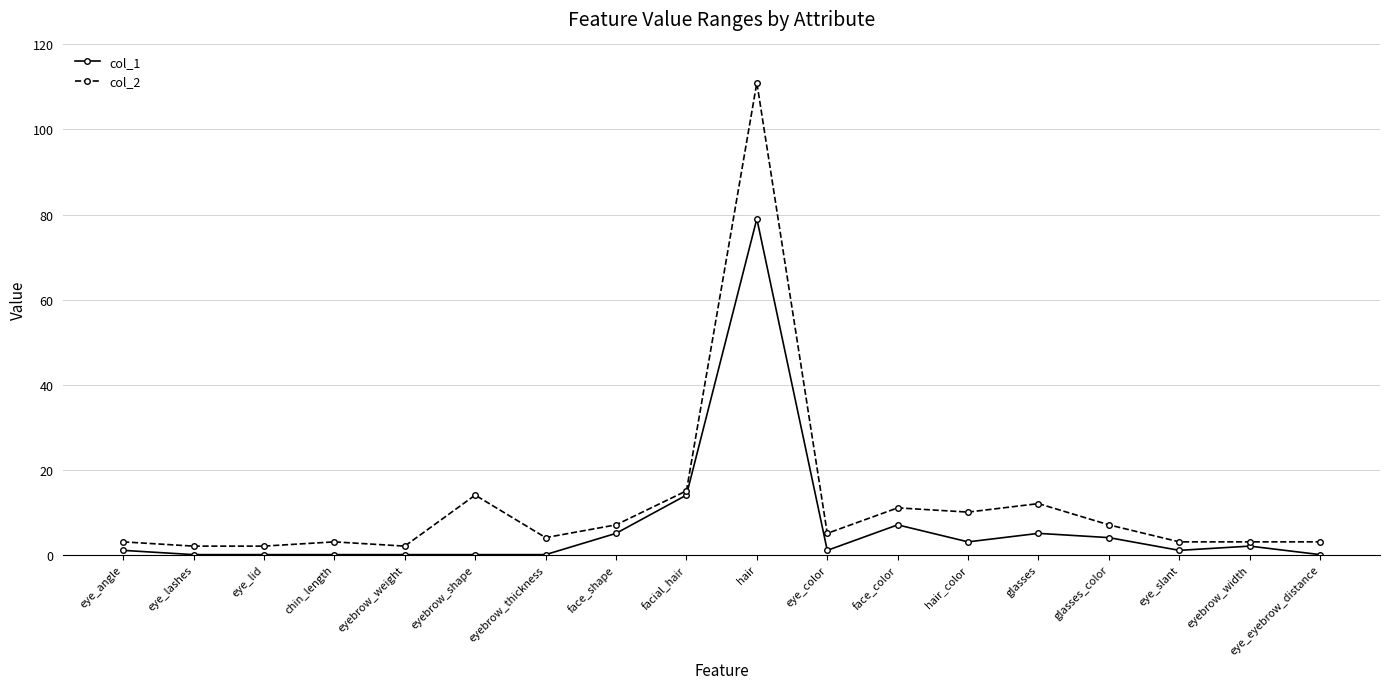

What position from the right is eyebrow_width?

2